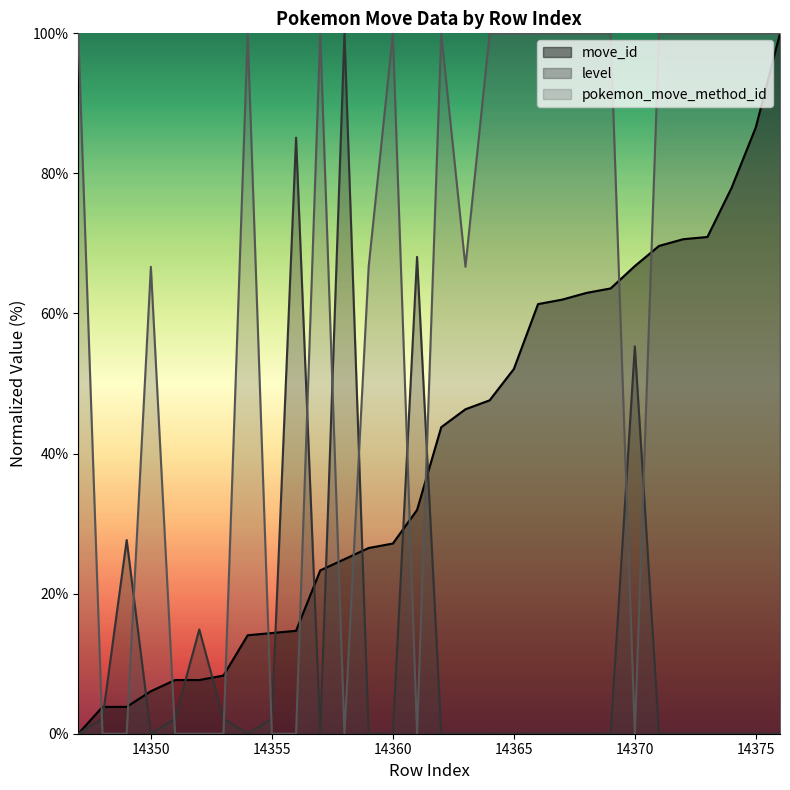

True or false: pokemon_move_method_id has more than 0 interior local peaks.

True